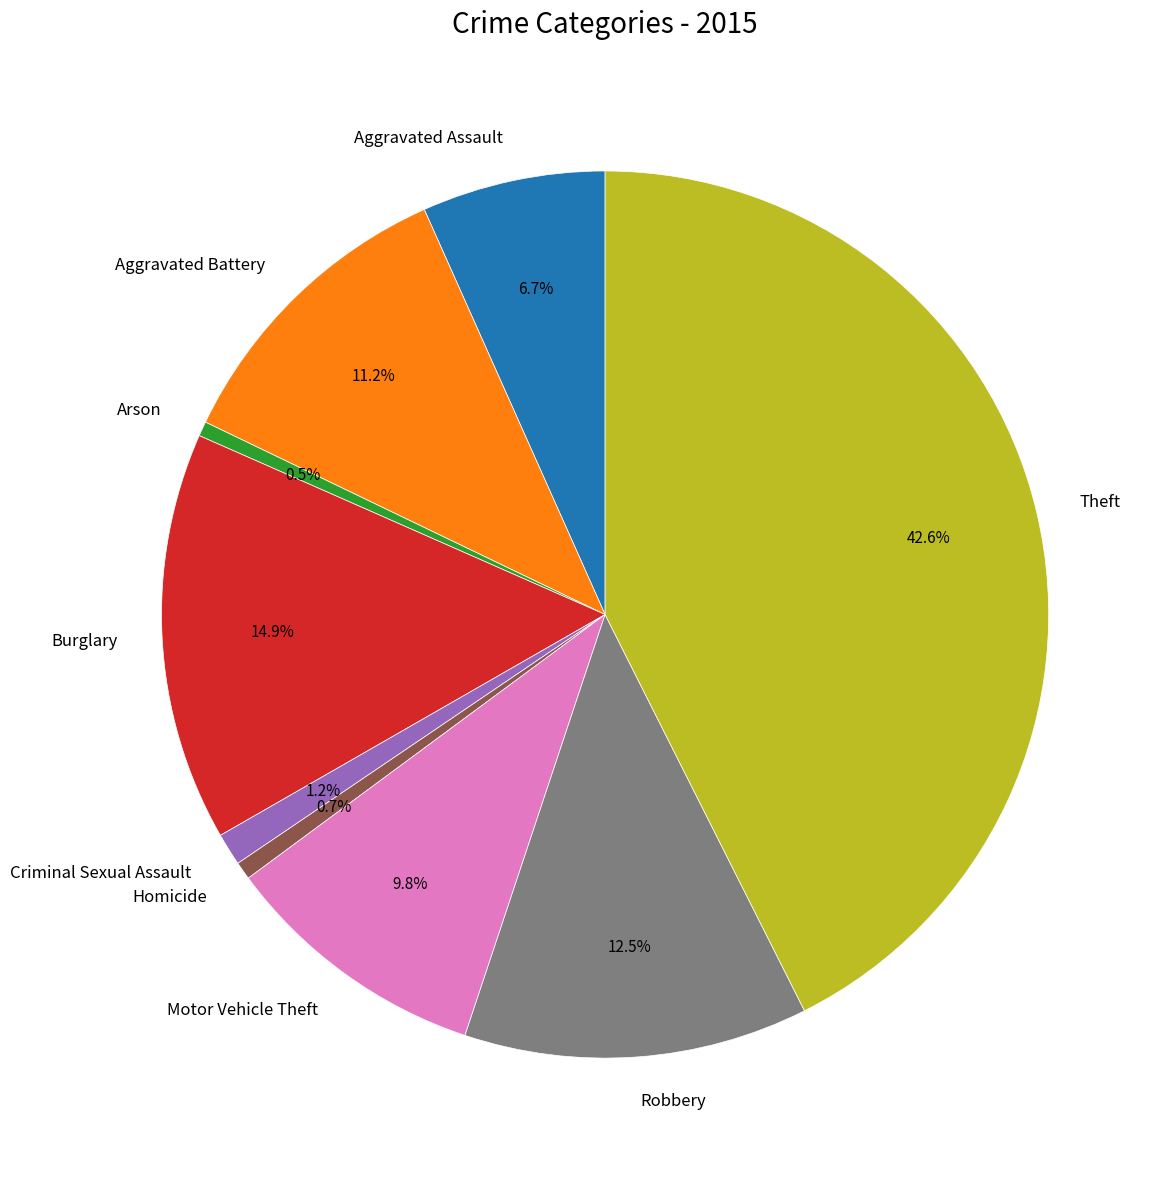

What is the ratio of the value at Theft to the value at Aggravated Assault?

6.4